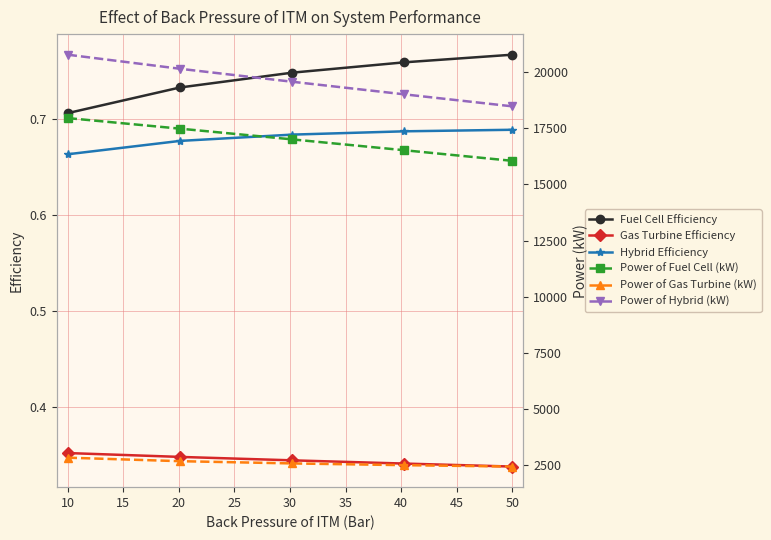

True or false: Gas Turbine Efficiency and Power of Gas Turbine (kW) cross at least once.

False